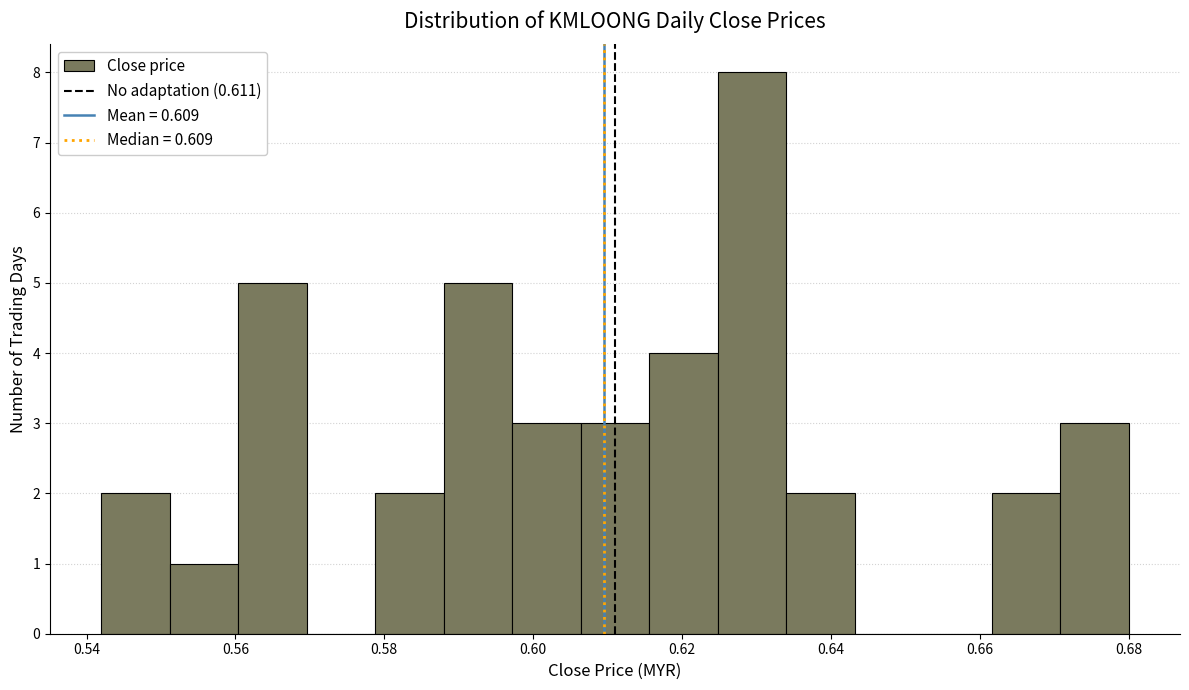

Reading left to right, list every bar in this chart as the range it spans on the x-axis followed by its height. Neither the bar edges nor the heights are printed on the chart, so give them approximately, as read against the axes.

0.542 to 0.552: 2
0.552 to 0.560: 1
0.560 to 0.570: 5
0.570 to 0.578: 0
0.578 to 0.588: 2
0.588 to 0.598: 5
0.598 to 0.606: 3
0.606 to 0.616: 3
0.616 to 0.624: 4
0.624 to 0.634: 8
0.634 to 0.644: 2
0.644 to 0.652: 0
0.652 to 0.662: 0
0.662 to 0.670: 2
0.670 to 0.680: 3